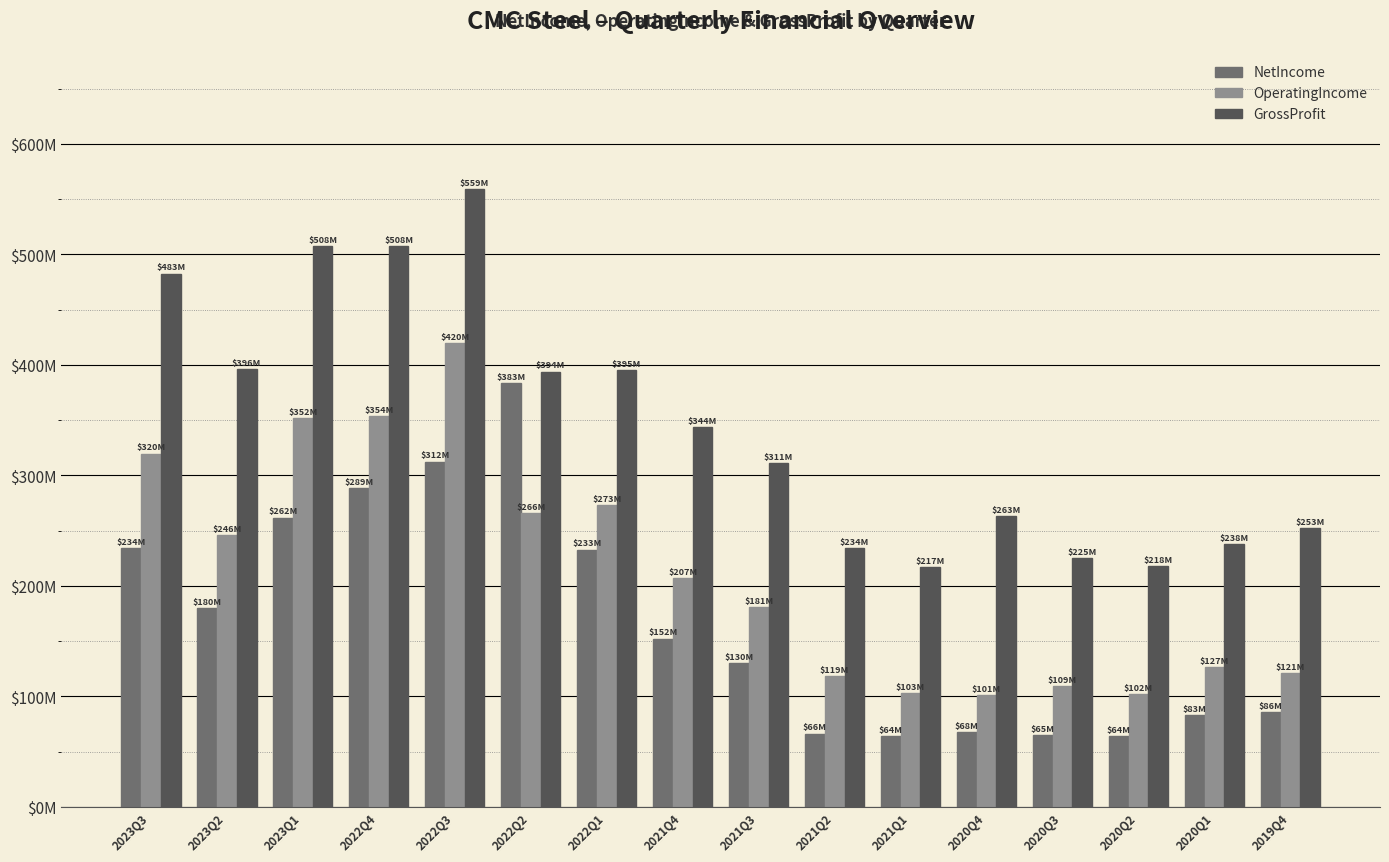

What are all the series names shown in the legend?

NetIncome, OperatingIncome, GrossProfit